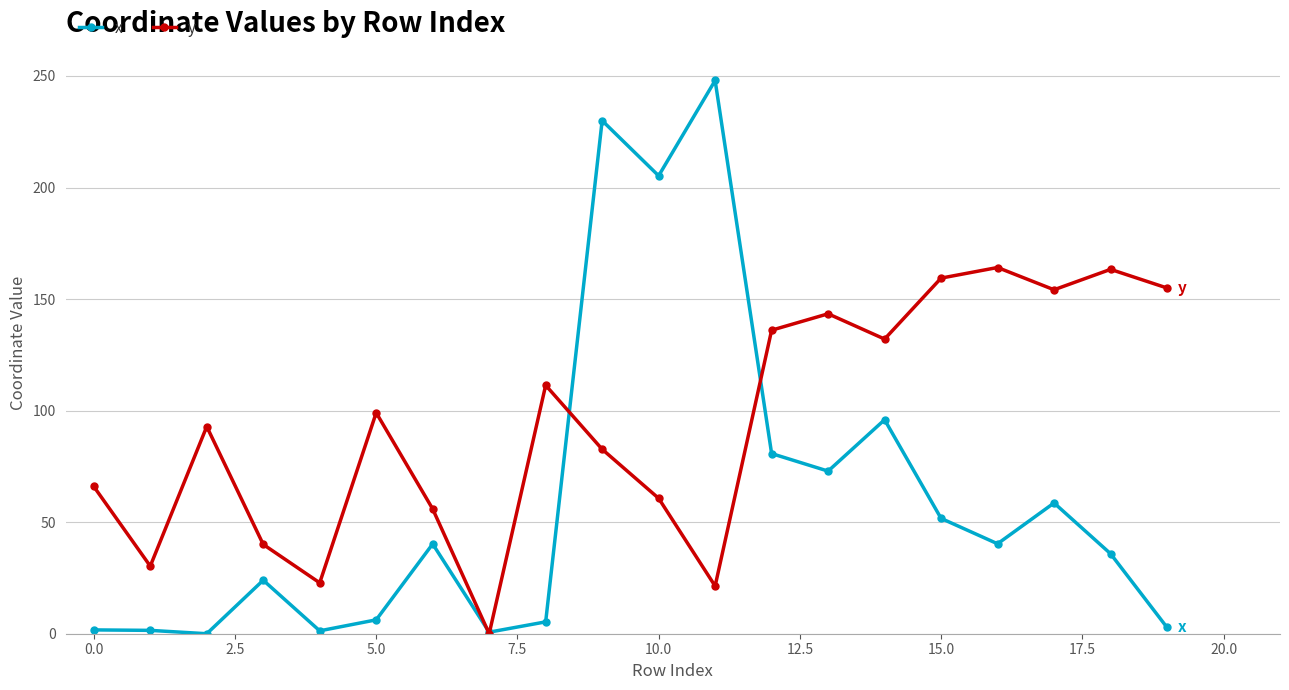

Which series has the largest total across all categories?

y